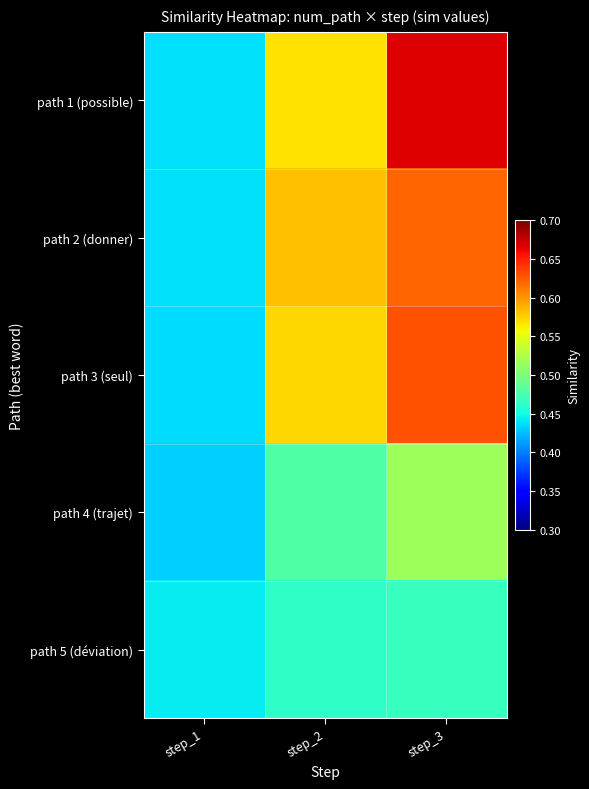

Between step_2 and step_1, which is larger?

step_2